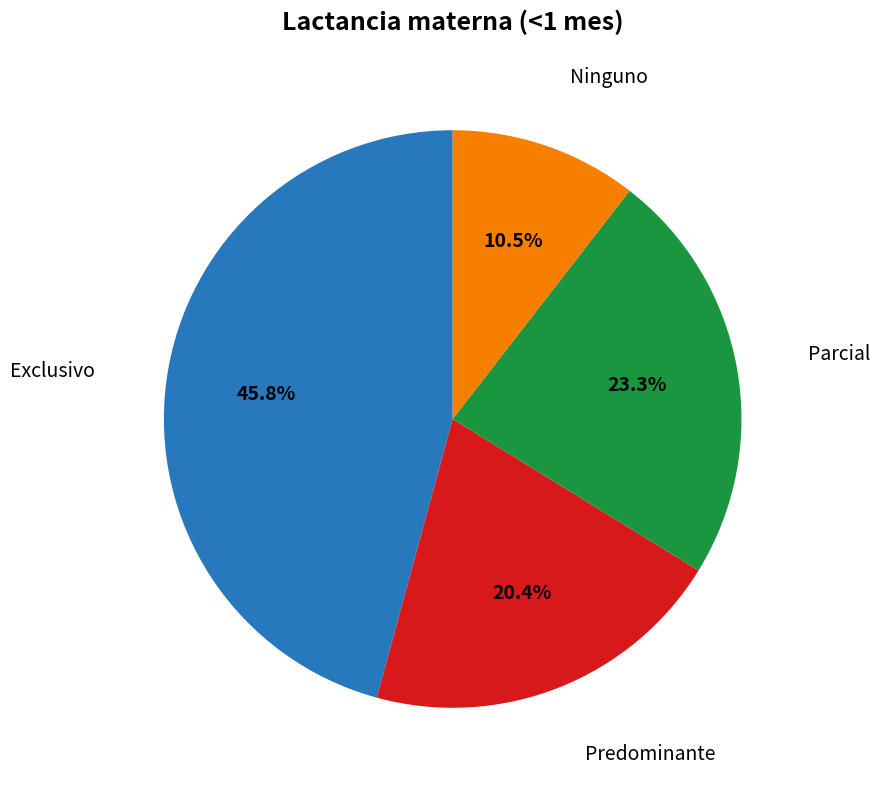

Does any single category account for the majority?

No